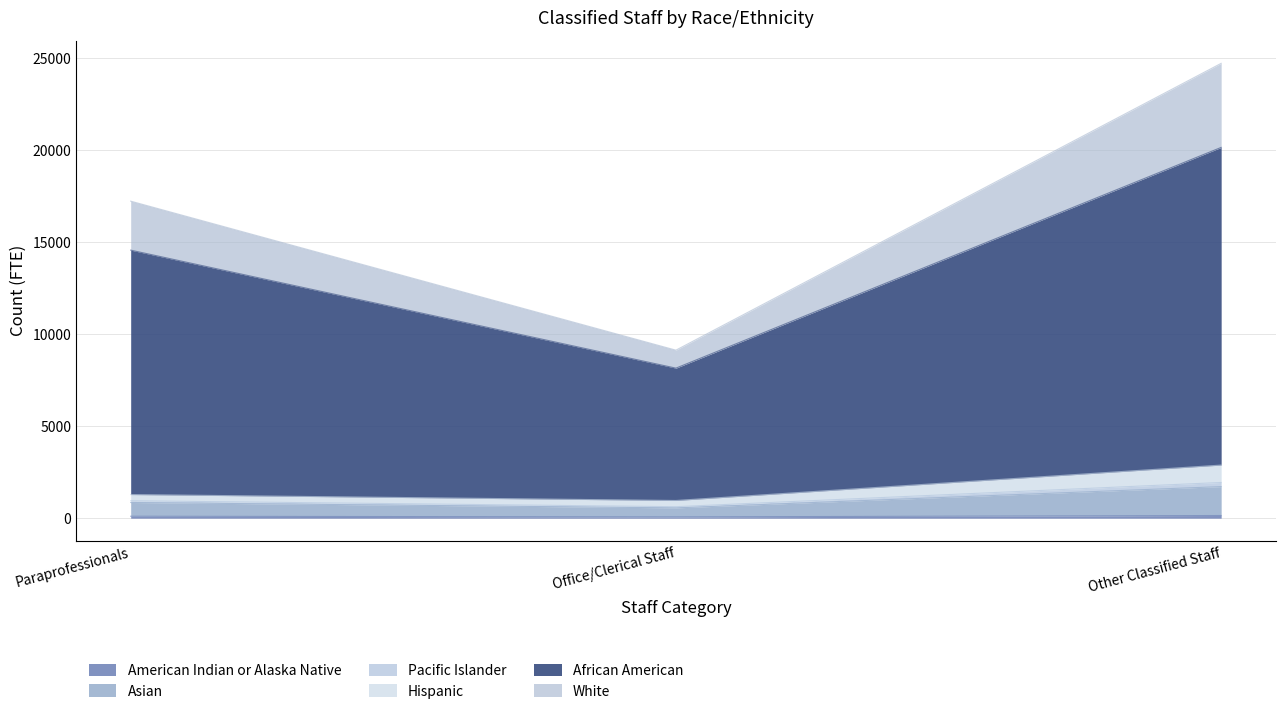

What is the label of the 1st point from the left?

Paraprofessionals